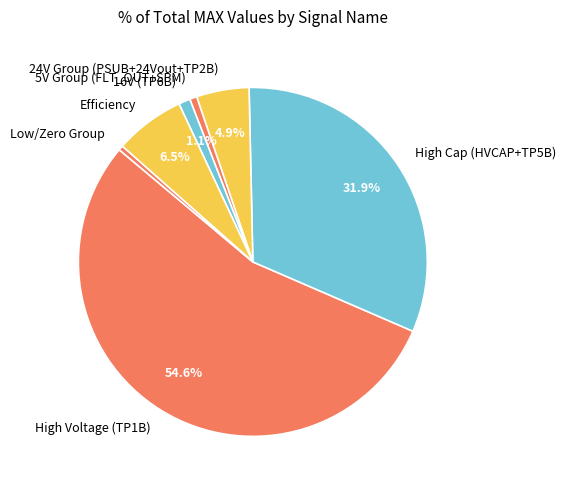

Which has a higher value, 5V Group (FLT_OUT+SPM) or 24V Group (PSUB+24Vout+TP2B)?

24V Group (PSUB+24Vout+TP2B)